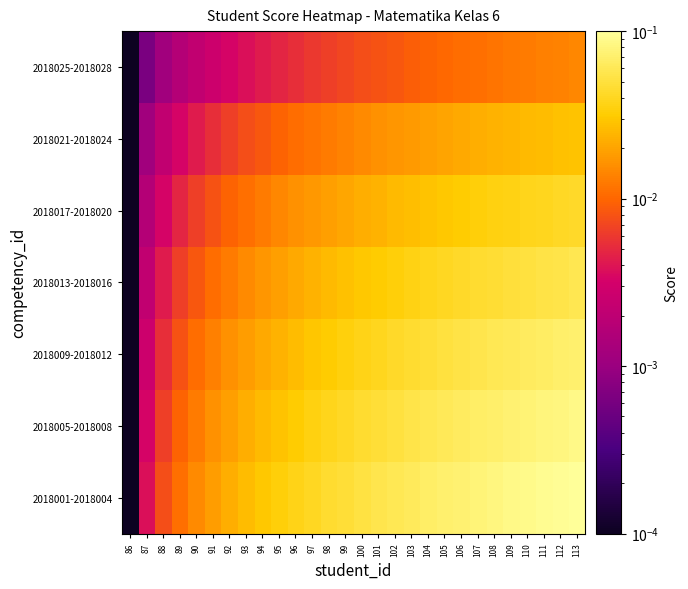

Reading right to left, transcribe all the data shown in this chart.

2018001-2018004: 113=0.1	112=0.1	111=0.1	110=0.1	109=0.1	108=0.1	107=0.1	106=0.1	105=0.1	104=0.1	103=0.1	102=0.1	101=0.1	100=0.1	99=0.0	98=0.0	97=0.0	96=0.0	95=0.0	94=0.0	93=0.0	92=0.0	91=0.0	90=0.0	89=0.0	88=0.0	87=0.0	86=0.0
2018005-2018008: 113=0.1	112=0.1	111=0.1	110=0.1	109=0.1	108=0.1	107=0.1	106=0.1	105=0.1	104=0.1	103=0.1	102=0.1	101=0.0	100=0.0	99=0.0	98=0.0	97=0.0	96=0.0	95=0.0	94=0.0	93=0.0	92=0.0	91=0.0	90=0.0	89=0.0	88=0.0	87=0.0	86=0.0
2018009-2018012: 113=0.1	112=0.1	111=0.1	110=0.1	109=0.1	108=0.1	107=0.1	106=0.1	105=0.1	104=0.0	103=0.0	102=0.0	101=0.0	100=0.0	99=0.0	98=0.0	97=0.0	96=0.0	95=0.0	94=0.0	93=0.0	92=0.0	91=0.0	90=0.0	89=0.0	88=0.0	87=0.0	86=0.0
2018013-2018016: 113=0.1	112=0.1	111=0.1	110=0.1	109=0.0	108=0.0	107=0.0	106=0.0	105=0.0	104=0.0	103=0.0	102=0.0	101=0.0	100=0.0	99=0.0	98=0.0	97=0.0	96=0.0	95=0.0	94=0.0	93=0.0	92=0.0	91=0.0	90=0.0	89=0.0	88=0.0	87=0.0	86=0.0
2018017-2018020: 113=0.0	112=0.0	111=0.0	110=0.0	109=0.0	108=0.0	107=0.0	106=0.0	105=0.0	104=0.0	103=0.0	102=0.0	101=0.0	100=0.0	99=0.0	98=0.0	97=0.0	96=0.0	95=0.0	94=0.0	93=0.0	92=0.0	91=0.0	90=0.0	89=0.0	88=0.0	87=0.0	86=0.0
2018021-2018024: 113=0.0	112=0.0	111=0.0	110=0.0	109=0.0	108=0.0	107=0.0	106=0.0	105=0.0	104=0.0	103=0.0	102=0.0	101=0.0	100=0.0	99=0.0	98=0.0	97=0.0	96=0.0	95=0.0	94=0.0	93=0.0	92=0.0	91=0.0	90=0.0	89=0.0	88=0.0	87=0.0	86=0.0
2018025-2018028: 113=0.0	112=0.0	111=0.0	110=0.0	109=0.0	108=0.0	107=0.0	106=0.0	105=0.0	104=0.0	103=0.0	102=0.0	101=0.0	100=0.0	99=0.0	98=0.0	97=0.0	96=0.0	95=0.0	94=0.0	93=0.0	92=0.0	91=0.0	90=0.0	89=0.0	88=0.0	87=0.0	86=0.0